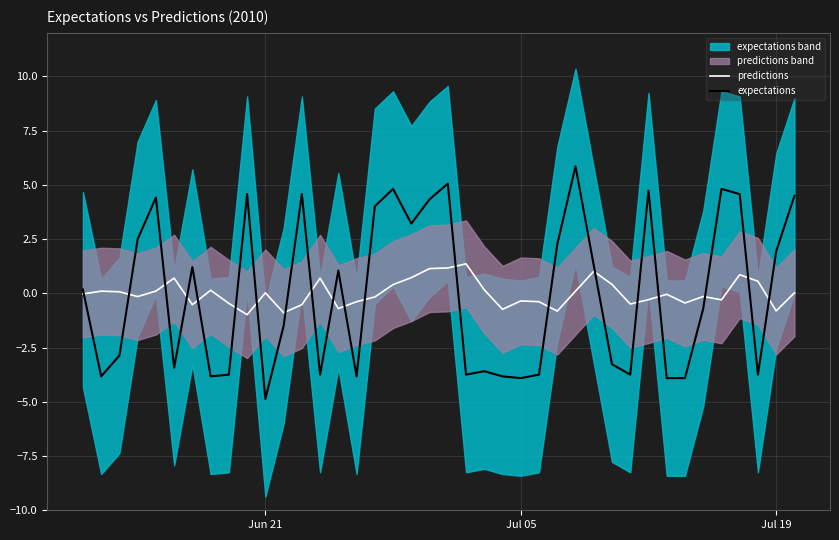

What is the minimum value for expectations?

-4.9